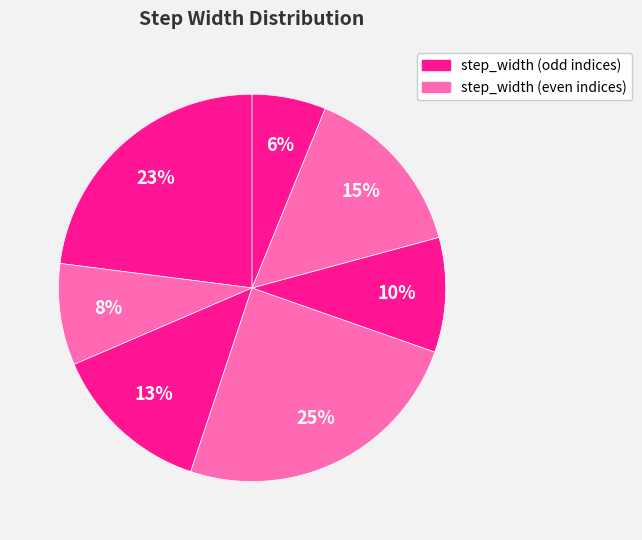

Which slice is the largest?

4